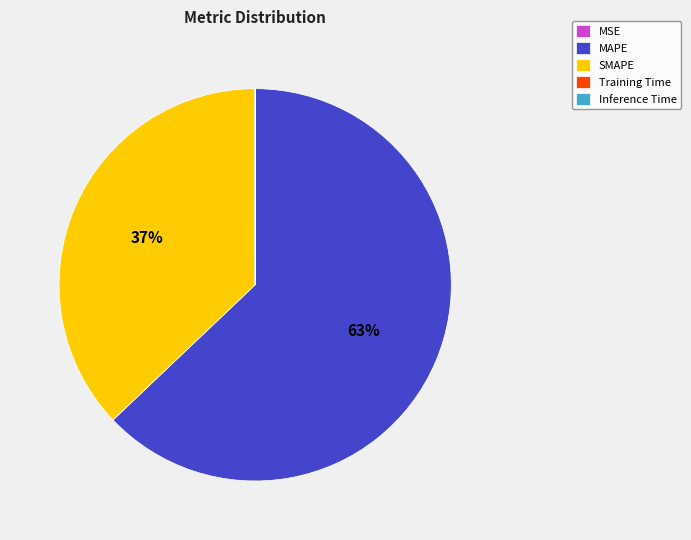

Is MAPE the majority of the pie?

Yes